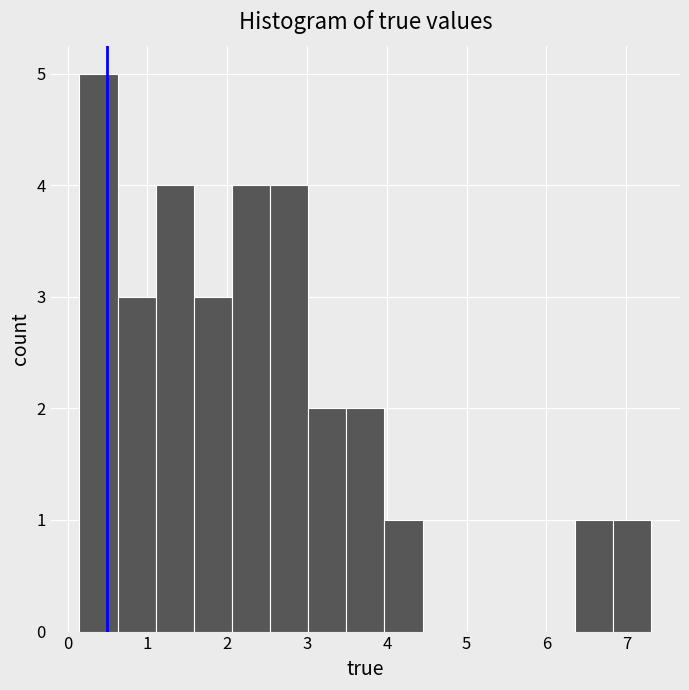

Reading left to right, transcribe this chart: for each bar, give the range it covers on the x-axis and its height. Neither the bar edges nor the heights are printed on the chart, so give them approximately, as read against the axes.

0.1 to 0.6: 5
0.6 to 1.1: 3
1.1 to 1.6: 4
1.6 to 2.1: 3
2.1 to 2.5: 4
2.5 to 3.0: 4
3.0 to 3.5: 2
3.5 to 4.0: 2
4.0 to 4.4: 1
4.4 to 4.9: 0
4.9 to 5.4: 0
5.4 to 5.9: 0
5.9 to 6.4: 0
6.4 to 6.8: 1
6.8 to 7.3: 1